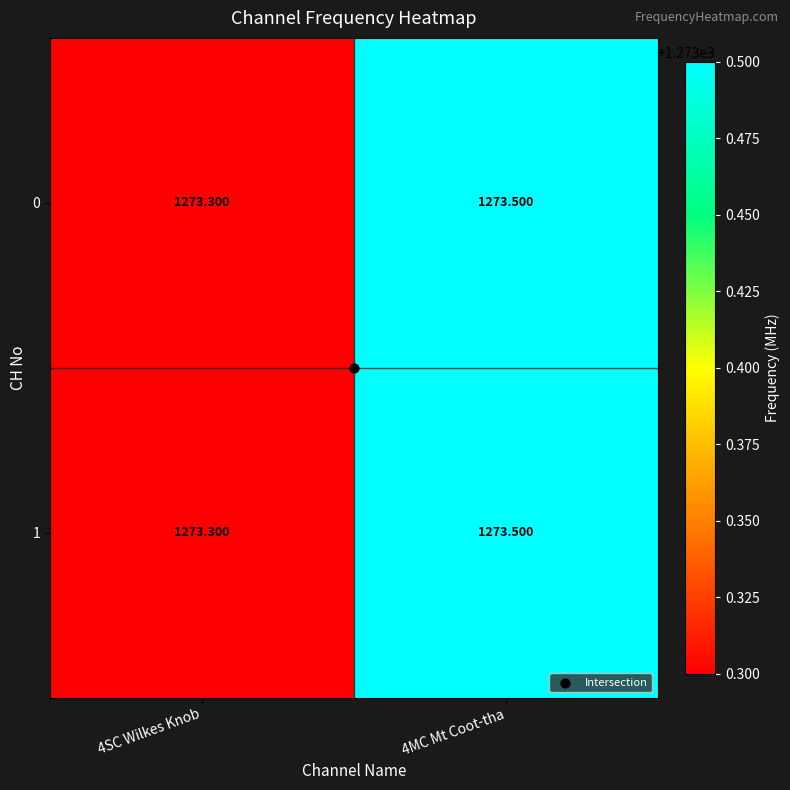

Rank the categories by 0 value from lowest to highest.

4SC Wilkes Knob, 4MC Mt Coot-tha